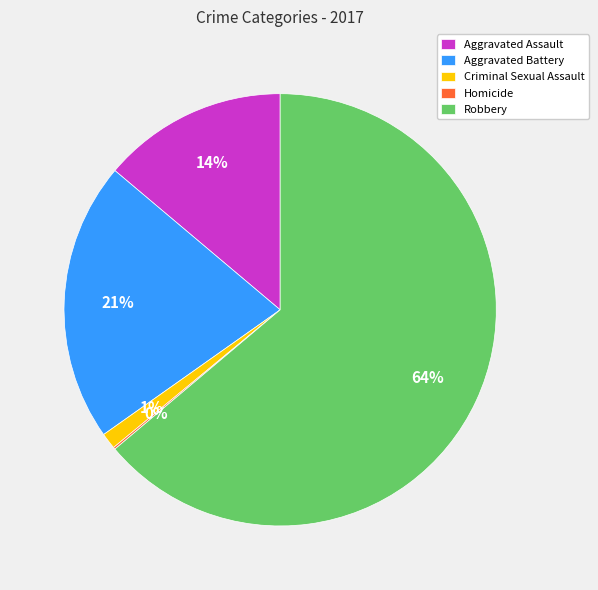

The Criminal Sexual Assault slice represents 7% of the pie. True or false?

False